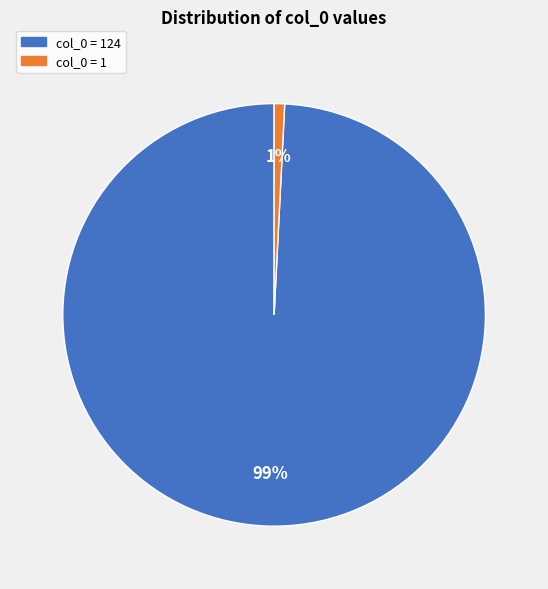

Does any single category account for the majority?

Yes